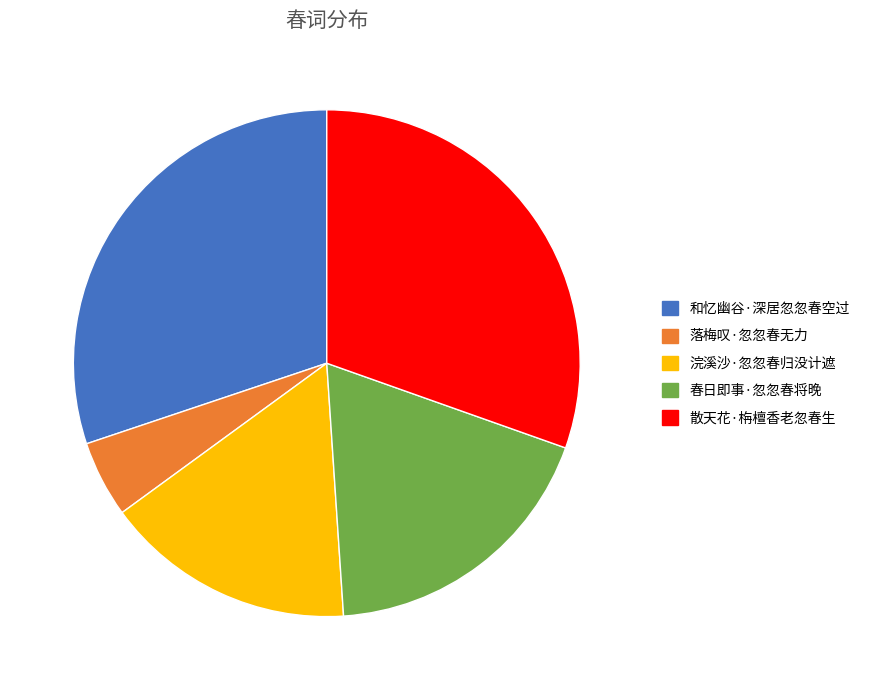

Combined, do 落梅叹·忽忽春无力 and 春日即事·忽忽春将晚 account for over 50%?

No